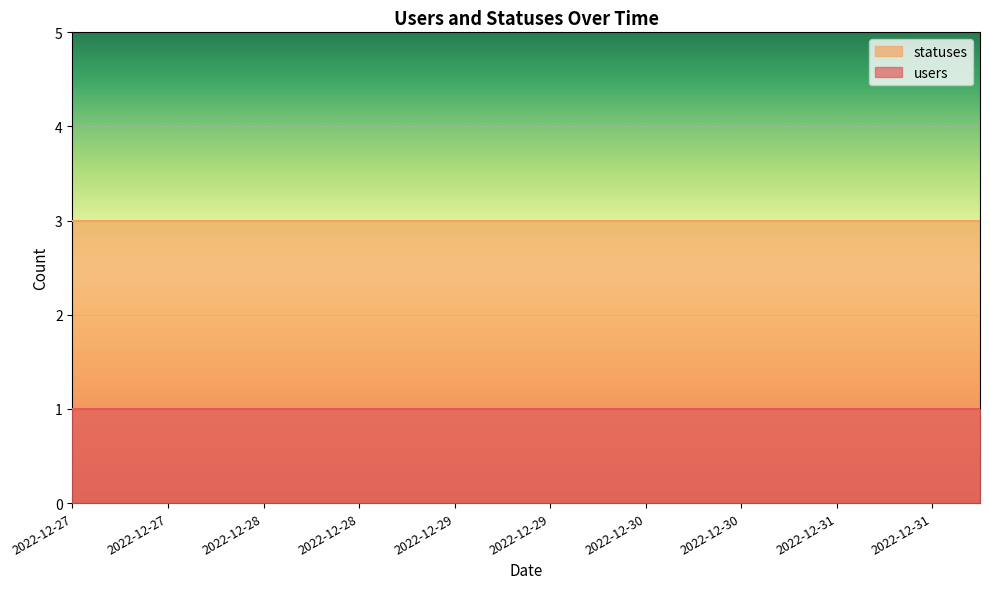

Which series changed the most between 2022-12-29 and 2022-12-31?

users